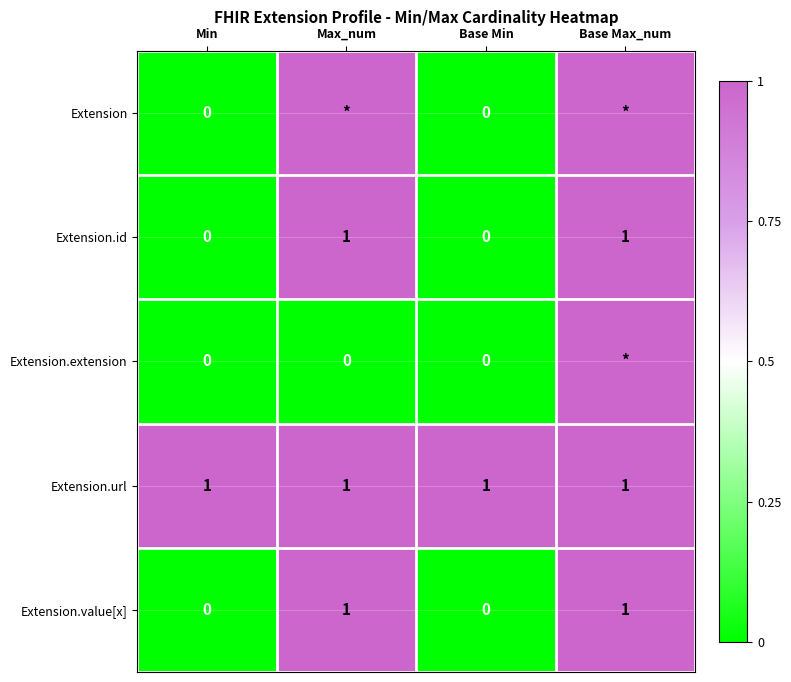

Is the value of Extension.url at Min greater than the value of Extension.id at Base Min?

Yes